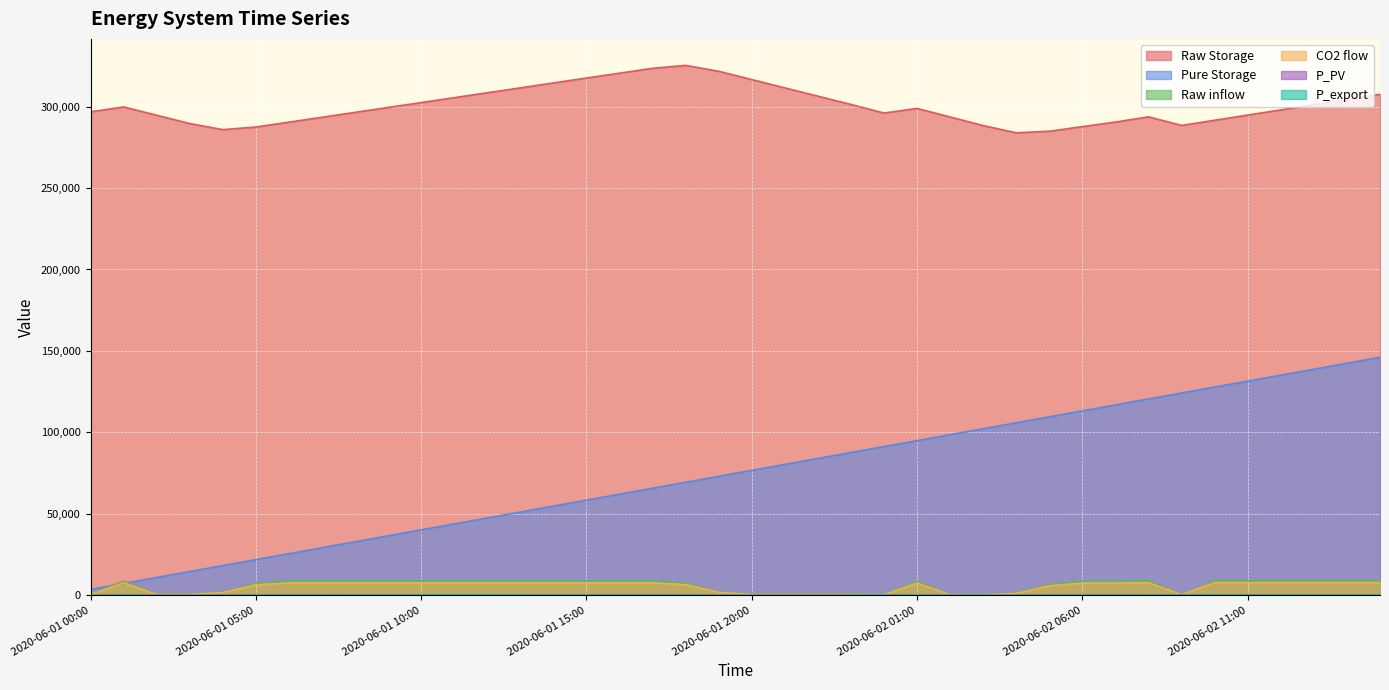

Reading right to left, what are all the values shown in this chart?

Raw Storage: 2020-06-02 15:00=307498.6	2020-06-02 14:00=304320.7	2020-06-02 13:00=301142.8	2020-06-02 12:00=297964.9	2020-06-02 11:00=294786.9	2020-06-02 10:00=291609.0	2020-06-02 09:00=288431.1	2020-06-02 08:00=293693.8	2020-06-02 07:00=290515.9	2020-06-02 06:00=287689.1	2020-06-02 05:00=284862.4	2020-06-02 04:00=283914.1	2020-06-02 03:00=288330.6	2020-06-02 02:00=293593.3	2020-06-02 01:00=298856.0	2020-06-02 00:00=296029.3	2020-06-01 23:00=301292.0	2020-06-01 22:00=306385.4	2020-06-01 21:00=311478.9	2020-06-01 20:00=316572.3	2020-06-01 19:00=321665.8	2020-06-01 18:00=325286.9	2020-06-01 17:00=323509.4	2020-06-01 16:00=320513.4	2020-06-01 15:00=317517.4	2020-06-01 14:00=314508.7	2020-06-01 13:00=311500.1	2020-06-01 12:00=308491.4	2020-06-01 11:00=305482.7	2020-06-01 10:00=302474.0	2020-06-01 09:00=299465.3	2020-06-01 08:00=296456.6	2020-06-01 07:00=293447.9	2020-06-01 06:00=290452.0	2020-06-01 05:00=287456.0	2020-06-01 04:00=285847.7	2020-06-01 03:00=289587.3	2020-06-01 02:00=294680.7	2020-06-01 01:00=299774.2	2020-06-01 00:00=296778.2
Pure Storage: 2020-06-02 15:00=146118.7	2020-06-02 14:00=142465.8	2020-06-02 13:00=138812.8	2020-06-02 12:00=135159.8	2020-06-02 11:00=131506.8	2020-06-02 10:00=127853.9	2020-06-02 09:00=124200.9	2020-06-02 08:00=120547.9	2020-06-02 07:00=116895.0	2020-06-02 06:00=113242.0	2020-06-02 05:00=109589.0	2020-06-02 04:00=105936.1	2020-06-02 03:00=102283.1	2020-06-02 02:00=98630.1	2020-06-02 01:00=94977.2	2020-06-02 00:00=91324.2	2020-06-01 23:00=87671.2	2020-06-01 22:00=84018.3	2020-06-01 21:00=80365.3	2020-06-01 20:00=76712.3	2020-06-01 19:00=73059.4	2020-06-01 18:00=69406.4	2020-06-01 17:00=65753.4	2020-06-01 16:00=62100.5	2020-06-01 15:00=58447.5	2020-06-01 14:00=54794.5	2020-06-01 13:00=51141.6	2020-06-01 12:00=47488.6	2020-06-01 11:00=43835.6	2020-06-01 10:00=40182.6	2020-06-01 09:00=36529.7	2020-06-01 08:00=32876.7	2020-06-01 07:00=29223.7	2020-06-01 06:00=25570.8	2020-06-01 05:00=21917.8	2020-06-01 04:00=18264.8	2020-06-01 03:00=14611.9	2020-06-01 02:00=10958.9	2020-06-01 01:00=7305.9	2020-06-01 00:00=3653.0
P_PV: 2020-06-02 15:00=172.0	2020-06-02 14:00=203.8	2020-06-02 13:00=225.0	2020-06-02 12:00=236.1	2020-06-02 11:00=235.9	2020-06-02 10:00=224.2	2020-06-02 09:00=201.6	2020-06-02 08:00=169.5	2020-06-02 07:00=130.2	2020-06-02 06:00=87.3	2020-06-02 05:00=45.6	2020-06-02 04:00=13.3	2020-06-02 03:00=0.9	2020-06-02 02:00=0.0	2020-06-02 01:00=0.0	2020-06-02 00:00=0.0	2020-06-01 23:00=0.0	2020-06-01 22:00=0.0	2020-06-01 21:00=0.0	2020-06-01 20:00=2.3	2020-06-01 19:00=17.6	2020-06-01 18:00=49.5	2020-06-01 17:00=90.6	2020-06-01 16:00=133.0	2020-06-01 15:00=171.6	2020-06-01 14:00=202.6	2020-06-01 13:00=224.7	2020-06-01 12:00=236.5	2020-06-01 11:00=236.4	2020-06-01 10:00=225.1	2020-06-01 09:00=203.2	2020-06-01 08:00=171.3	2020-06-01 07:00=132.8	2020-06-01 06:00=89.6	2020-06-01 05:00=48.4	2020-06-01 04:00=16.8	2020-06-01 03:00=1.2	2020-06-01 02:00=0.0	2020-06-01 01:00=0.0	2020-06-01 00:00=0.0
P_export: 2020-06-02 15:00=114.3	2020-06-02 14:00=146.1	2020-06-02 13:00=167.3	2020-06-02 12:00=178.4	2020-06-02 11:00=178.2	2020-06-02 10:00=166.5	2020-06-02 09:00=193.7	2020-06-02 08:00=111.8	2020-06-02 07:00=74.6	2020-06-02 06:00=31.7	2020-06-02 05:00=1.1	2020-06-02 04:00=0.5	2020-06-02 03:00=0.0	2020-06-02 02:00=0.0	2020-06-02 01:00=0.0	2020-06-02 00:00=0.0	2020-06-01 23:00=0.0	2020-06-01 22:00=0.0	2020-06-01 21:00=0.0	2020-06-01 20:00=0.0	2020-06-01 19:00=0.1	2020-06-01 18:00=0.0	2020-06-01 17:00=33.9	2020-06-01 16:00=76.4	2020-06-01 15:00=114.9	2020-06-01 14:00=145.9	2020-06-01 13:00=168.0	2020-06-01 12:00=179.8	2020-06-01 11:00=179.7	2020-06-01 10:00=168.4	2020-06-01 09:00=146.5	2020-06-01 08:00=114.6	2020-06-01 07:00=76.2	2020-06-01 06:00=32.9	2020-06-01 05:00=0.0	2020-06-01 04:00=0.0	2020-06-01 03:00=0.0	2020-06-01 02:00=0.0	2020-06-01 01:00=0.0	2020-06-01 00:00=0.0
CO2 flow: 2020-06-02 15:00=8884.9	2020-06-02 14:00=8884.9	2020-06-02 13:00=8884.9	2020-06-02 12:00=8884.9	2020-06-02 11:00=8884.9	2020-06-02 10:00=8884.9	2020-06-02 09:00=444.2	2020-06-02 08:00=8884.9	2020-06-02 07:00=8533.7	2020-06-02 06:00=8533.7	2020-06-02 05:00=6655.2	2020-06-02 04:00=1290.4	2020-06-02 03:00=444.2	2020-06-02 02:00=444.2	2020-06-02 01:00=8533.7	2020-06-02 00:00=444.2	2020-06-01 23:00=613.5	2020-06-01 22:00=613.5	2020-06-01 21:00=613.5	2020-06-01 20:00=613.5	2020-06-01 19:00=2085.8	2020-06-01 18:00=7484.4	2020-06-01 17:00=8702.9	2020-06-01 16:00=8702.9	2020-06-01 15:00=8715.6	2020-06-01 14:00=8715.6	2020-06-01 13:00=8715.6	2020-06-01 12:00=8715.6	2020-06-01 11:00=8715.6	2020-06-01 10:00=8715.6	2020-06-01 09:00=8715.6	2020-06-01 08:00=8715.6	2020-06-01 07:00=8702.9	2020-06-01 06:00=8702.9	2020-06-01 05:00=7315.2	2020-06-01 04:00=1967.4	2020-06-01 03:00=613.5	2020-06-01 02:00=613.5	2020-06-01 01:00=8702.9	2020-06-01 00:00=613.5
Raw inflow: 2020-06-02 15:00=7811.4	2020-06-02 14:00=7811.4	2020-06-02 13:00=7811.4	2020-06-02 12:00=7811.4	2020-06-02 11:00=7811.4	2020-06-02 10:00=7811.4	2020-06-02 09:00=390.6	2020-06-02 08:00=7811.4	2020-06-02 07:00=7502.7	2020-06-02 06:00=7502.7	2020-06-02 05:00=5851.1	2020-06-02 04:00=1134.5	2020-06-02 03:00=390.6	2020-06-02 02:00=390.6	2020-06-02 01:00=7502.7	2020-06-02 00:00=390.6	2020-06-01 23:00=539.4	2020-06-01 22:00=539.4	2020-06-01 21:00=539.4	2020-06-01 20:00=539.4	2020-06-01 19:00=1833.8	2020-06-01 18:00=6580.2	2020-06-01 17:00=7651.4	2020-06-01 16:00=7651.4	2020-06-01 15:00=7662.6	2020-06-01 14:00=7662.6	2020-06-01 13:00=7662.6	2020-06-01 12:00=7662.6	2020-06-01 11:00=7662.6	2020-06-01 10:00=7662.6	2020-06-01 09:00=7662.6	2020-06-01 08:00=7662.6	2020-06-01 07:00=7651.4	2020-06-01 06:00=7651.4	2020-06-01 05:00=6431.4	2020-06-01 04:00=1729.7	2020-06-01 03:00=539.4	2020-06-01 02:00=539.4	2020-06-01 01:00=7651.4	2020-06-01 00:00=539.4